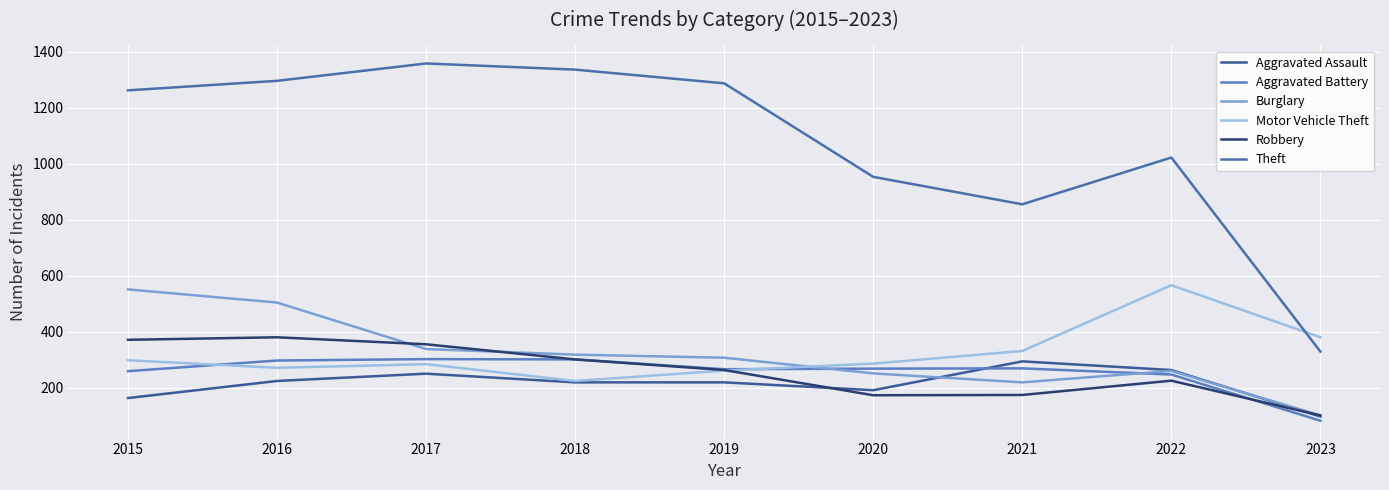

Which label corresponds to the smallest value in the chart?

2023